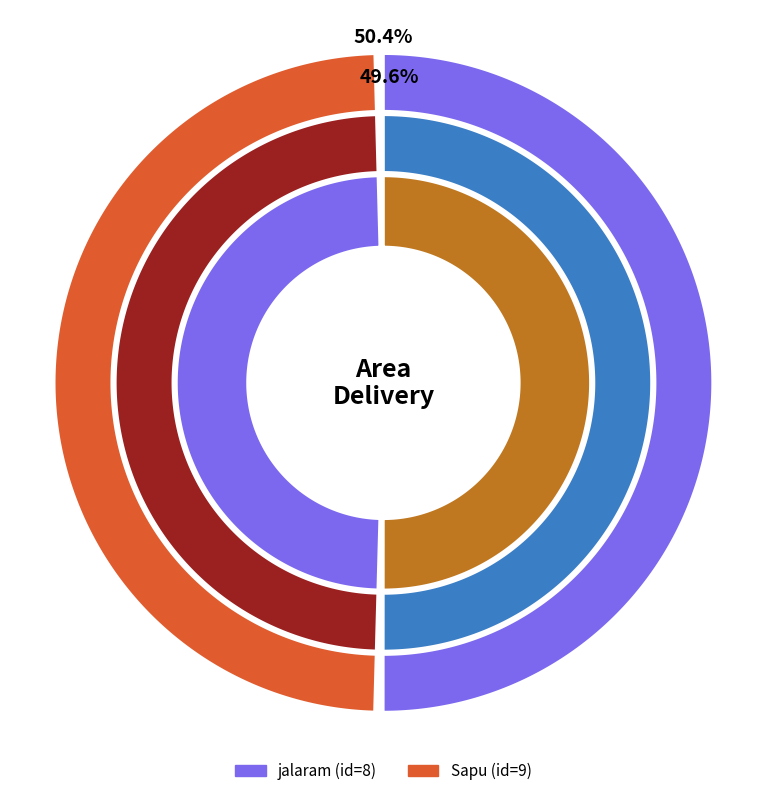

To the nearest percent, what is the combined percentage of Sapu (id=9) and jalaram (id=8)?

100%